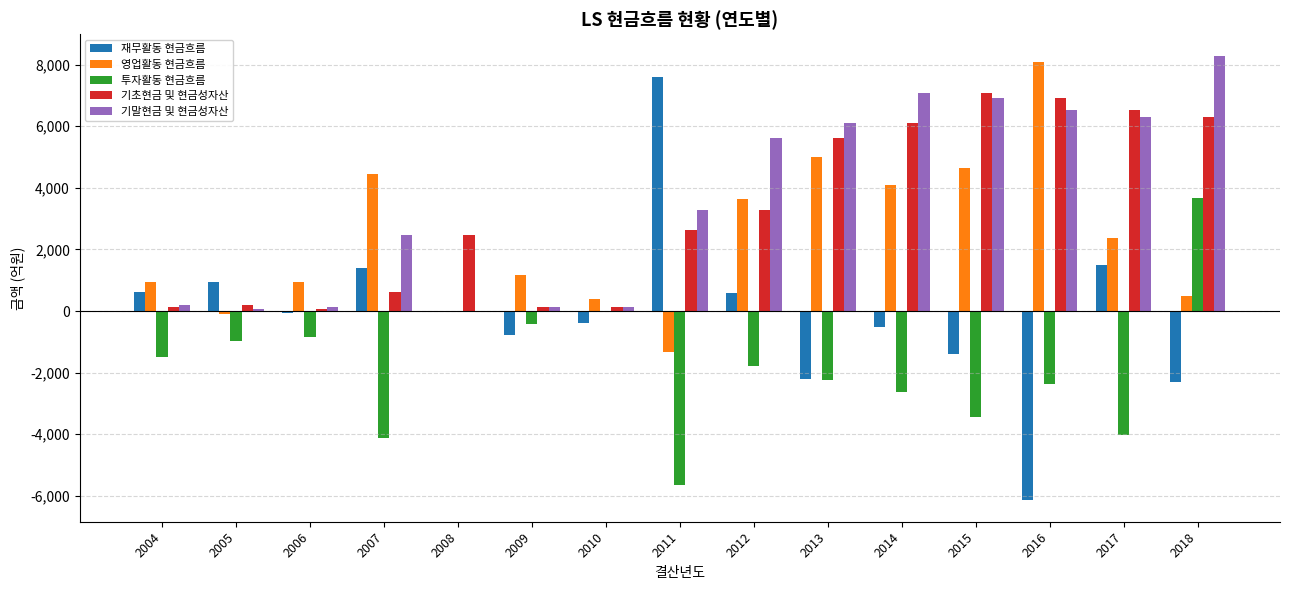

What is the total value across all series at 2007?

4793.1